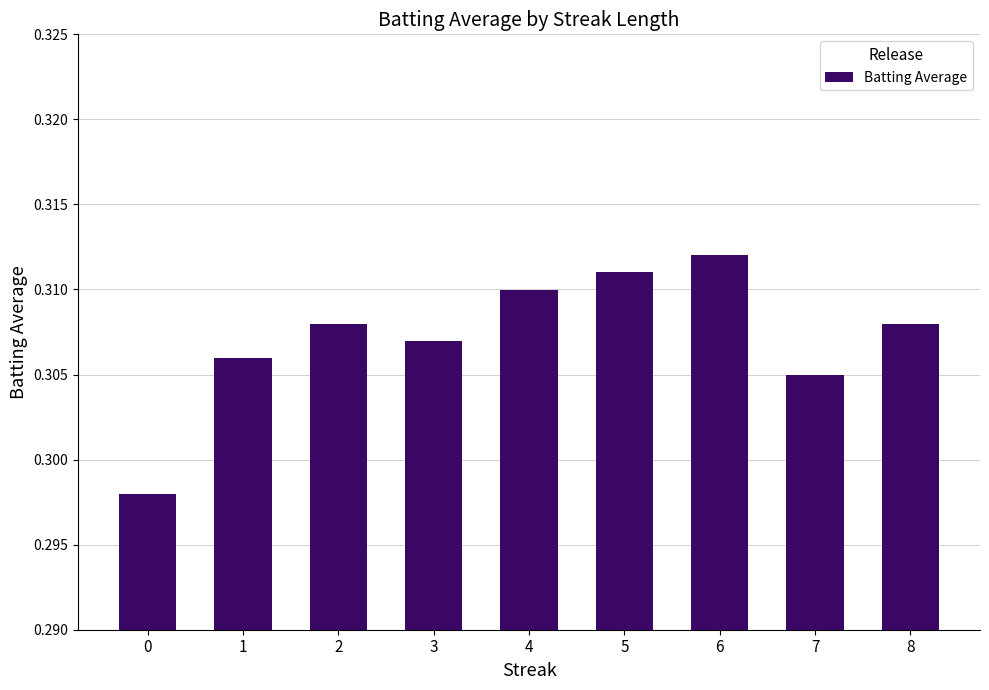

True or false: the data shows 0.2 at 8.

False